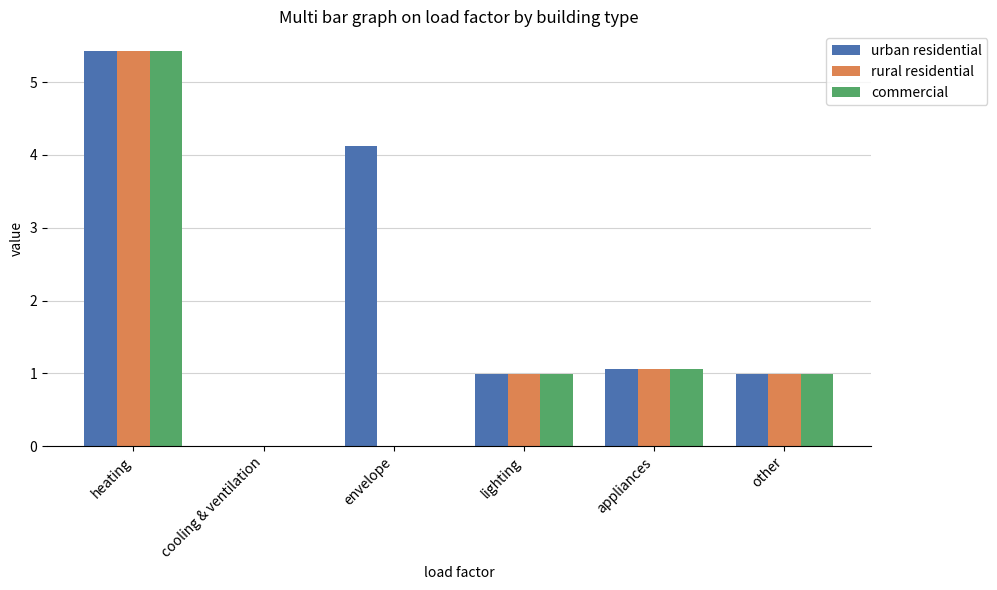

At which category is the sum across all series the highest?

heating